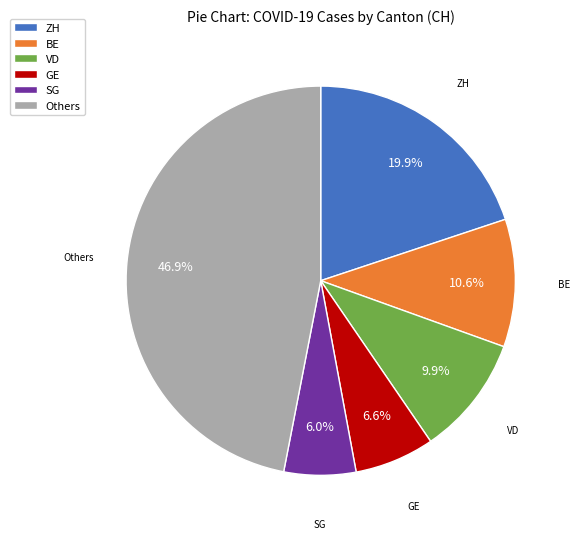

Combined, do GE and BE account for over 50%?

No